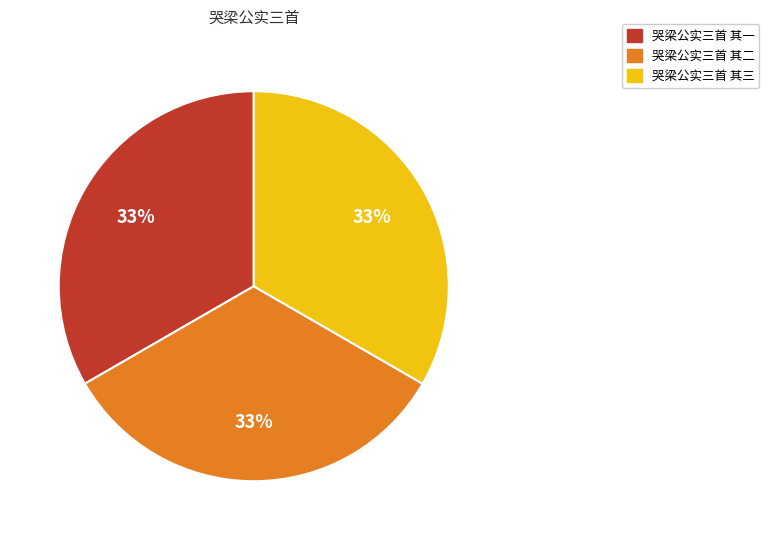

Is the sum of 哭梁公实三首 其三 and 哭梁公实三首 其二 greater than half?

Yes